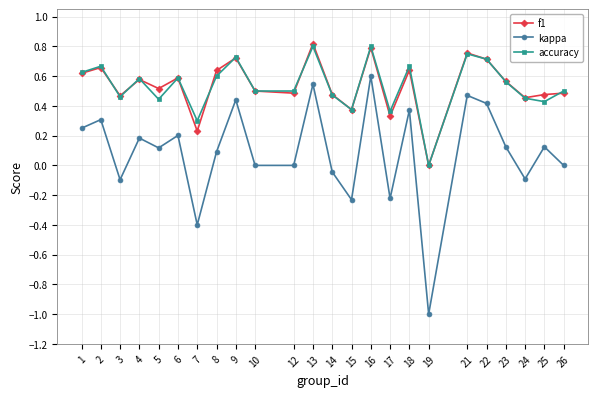

Which series has the widest spread of values?

kappa